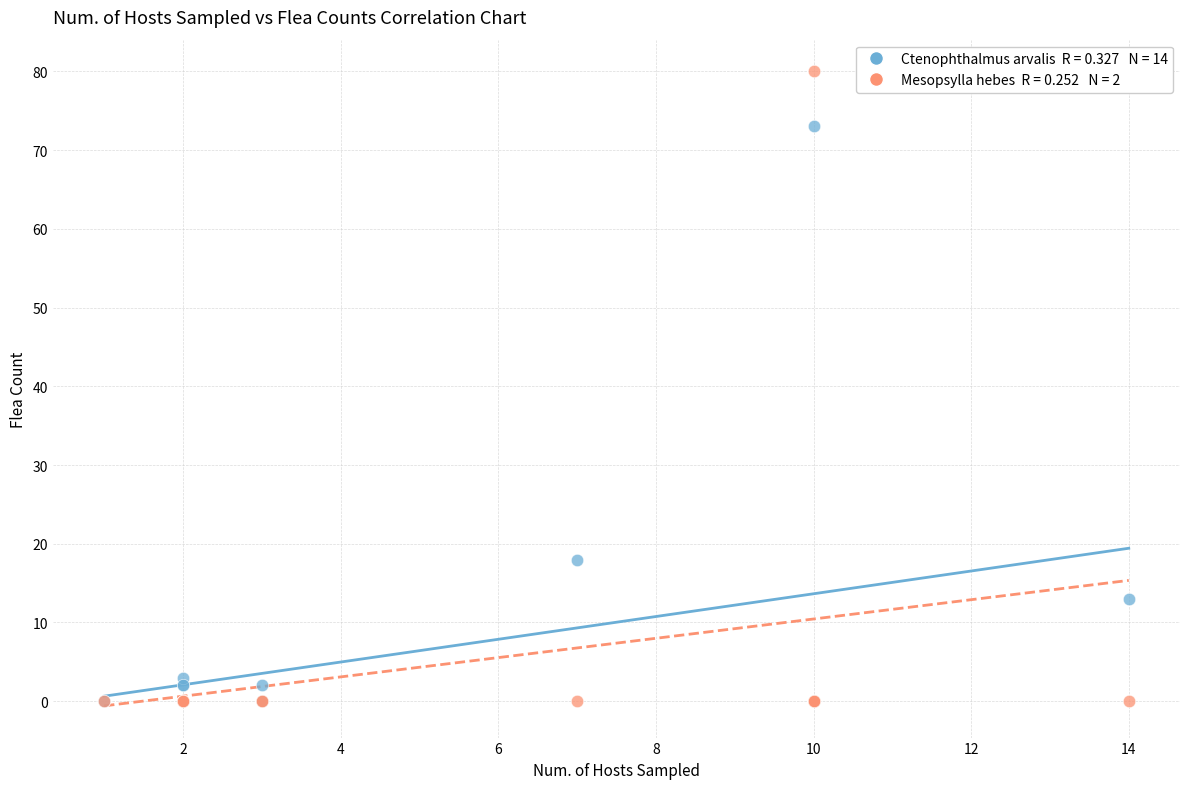

Across all series, what Y value is closest to 40?

18